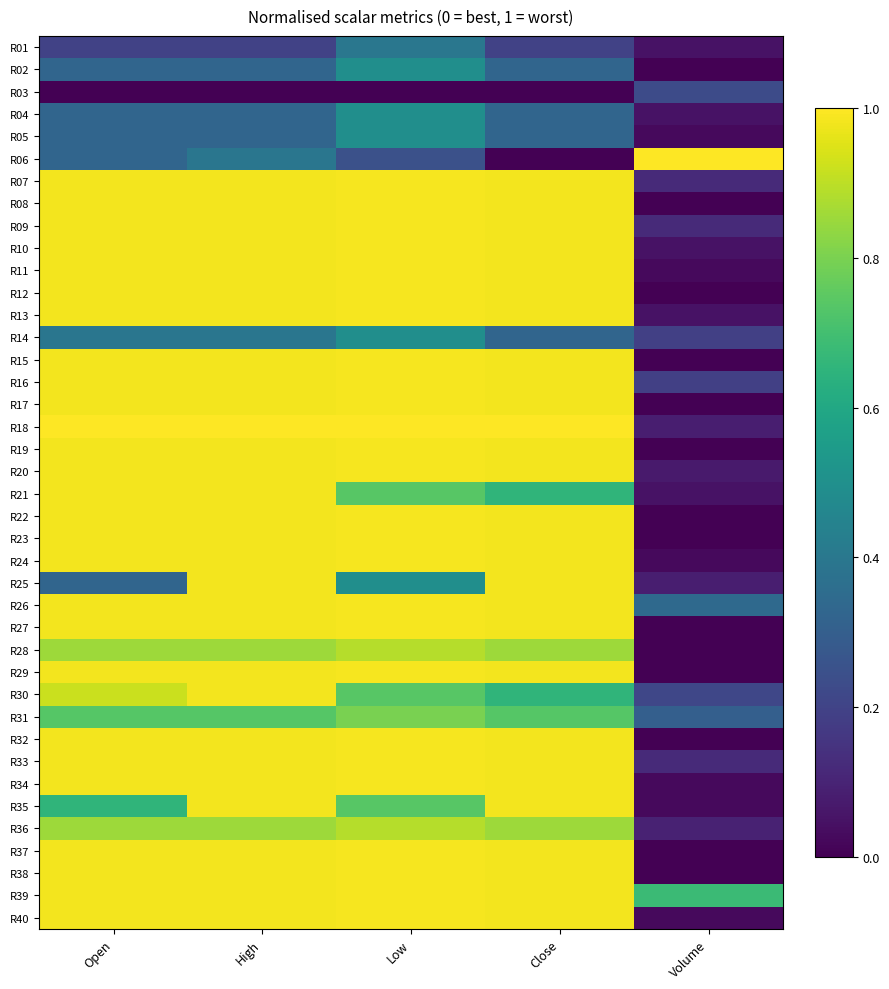

Reading right to left, list all the values displayed in this chart.

R01: Volume=0.0	Close=0.2	Low=0.4	High=0.2	Open=0.2
R02: Volume=0.0	Close=0.3	Low=0.5	High=0.3	Open=0.3
R03: Volume=0.2	Close=0.0	Low=0.0	High=0.0	Open=0.0
R04: Volume=0.0	Close=0.3	Low=0.5	High=0.3	Open=0.3
R05: Volume=0.0	Close=0.3	Low=0.5	High=0.3	Open=0.3
R06: Volume=1.0	Close=0.0	Low=0.2	High=0.4	Open=0.3
R07: Volume=0.1	Close=1.0	Low=1.0	High=1.0	Open=1.0
R08: Volume=0.0	Close=1.0	Low=1.0	High=1.0	Open=1.0
R09: Volume=0.1	Close=1.0	Low=1.0	High=1.0	Open=1.0
R10: Volume=0.0	Close=1.0	Low=1.0	High=1.0	Open=1.0
R11: Volume=0.0	Close=1.0	Low=1.0	High=1.0	Open=1.0
R12: Volume=0.0	Close=1.0	Low=1.0	High=1.0	Open=1.0
R13: Volume=0.0	Close=1.0	Low=1.0	High=1.0	Open=1.0
R14: Volume=0.2	Close=0.3	Low=0.5	High=0.4	Open=0.4
R15: Volume=0.0	Close=1.0	Low=1.0	High=1.0	Open=1.0
R16: Volume=0.2	Close=1.0	Low=1.0	High=1.0	Open=1.0
R17: Volume=0.0	Close=1.0	Low=1.0	High=1.0	Open=1.0
R18: Volume=0.1	Close=1.0	Low=1.0	High=1.0	Open=1.0
R19: Volume=0.0	Close=1.0	Low=1.0	High=1.0	Open=1.0
R20: Volume=0.1	Close=1.0	Low=1.0	High=1.0	Open=1.0
R21: Volume=0.0	Close=0.7	Low=0.7	High=1.0	Open=1.0
R22: Volume=0.0	Close=1.0	Low=1.0	High=1.0	Open=1.0
R23: Volume=0.0	Close=1.0	Low=1.0	High=1.0	Open=1.0
R24: Volume=0.0	Close=1.0	Low=1.0	High=1.0	Open=1.0
R25: Volume=0.1	Close=1.0	Low=0.5	High=1.0	Open=0.3
R26: Volume=0.3	Close=1.0	Low=1.0	High=1.0	Open=1.0
R27: Volume=0.0	Close=1.0	Low=1.0	High=1.0	Open=1.0
R28: Volume=0.0	Close=0.9	Low=0.9	High=0.9	Open=0.9
R29: Volume=0.0	Close=1.0	Low=1.0	High=1.0	Open=1.0
R30: Volume=0.2	Close=0.7	Low=0.7	High=1.0	Open=0.9
R31: Volume=0.3	Close=0.7	Low=0.8	High=0.7	Open=0.7
R32: Volume=0.0	Close=1.0	Low=1.0	High=1.0	Open=1.0
R33: Volume=0.1	Close=1.0	Low=1.0	High=1.0	Open=1.0
R34: Volume=0.0	Close=1.0	Low=1.0	High=1.0	Open=1.0
R35: Volume=0.0	Close=1.0	Low=0.7	High=1.0	Open=0.7
R36: Volume=0.1	Close=0.9	Low=0.9	High=0.9	Open=0.9
R37: Volume=0.0	Close=1.0	Low=1.0	High=1.0	Open=1.0
R38: Volume=0.0	Close=1.0	Low=1.0	High=1.0	Open=1.0
R39: Volume=0.7	Close=1.0	Low=1.0	High=1.0	Open=1.0
R40: Volume=0.0	Close=1.0	Low=1.0	High=1.0	Open=1.0